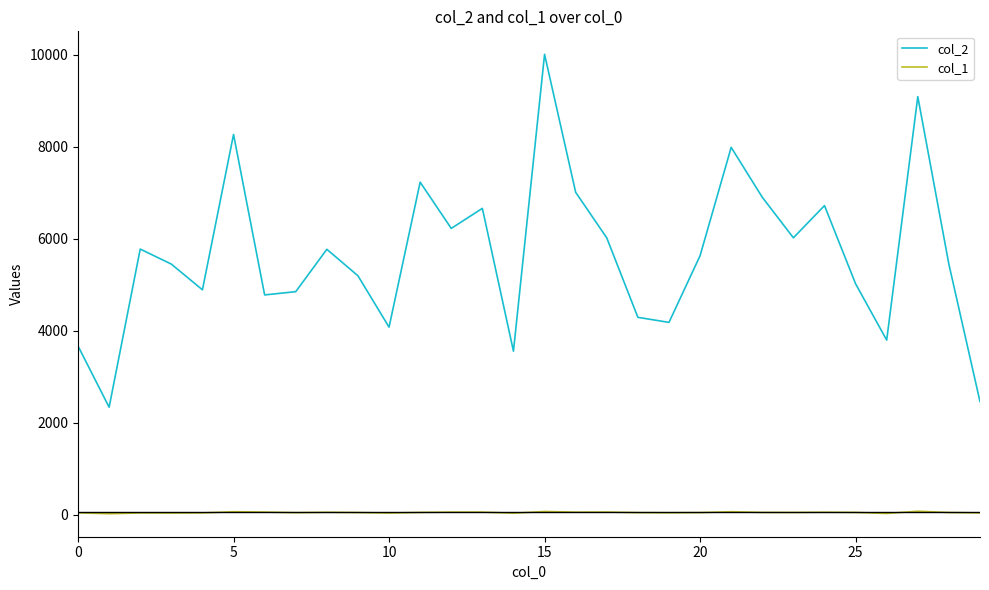

What is the minimum value for col_2?

2342